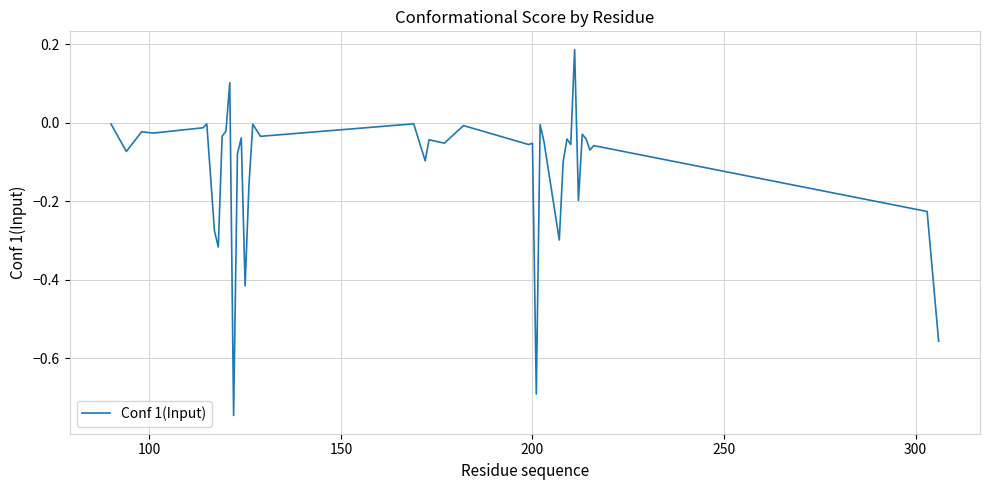

What is the difference between the maximum and minimum values?

0.9